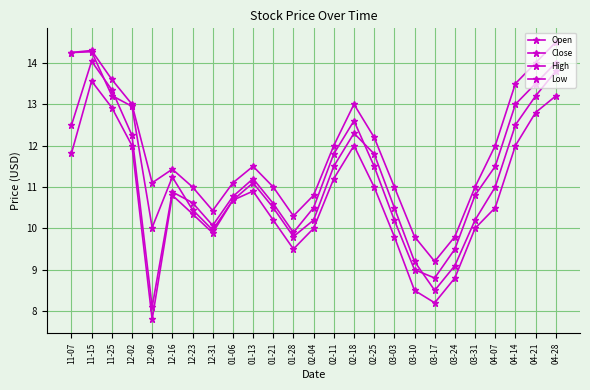

How many values in the Open series are below 11?

12